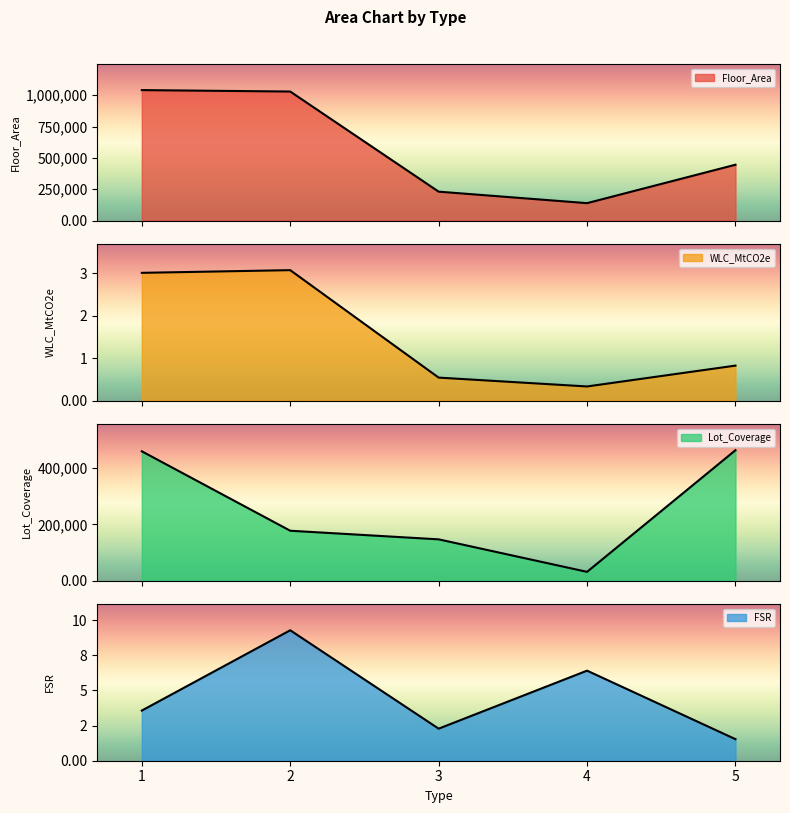

At which label does Lot_Coverage reach its peak?

5